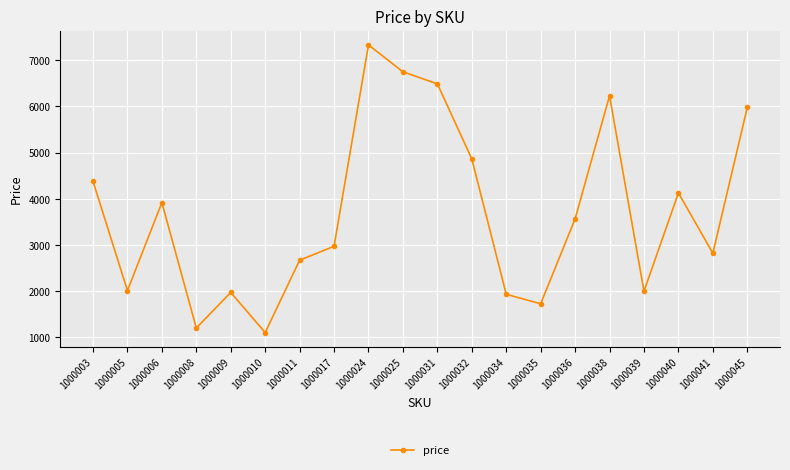

What is the change in value from 1000005 to 1000035?

-285